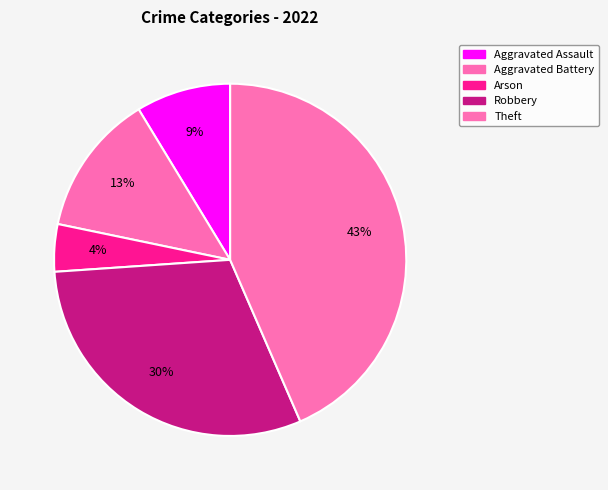

What is the largest slice in the pie chart?

Theft